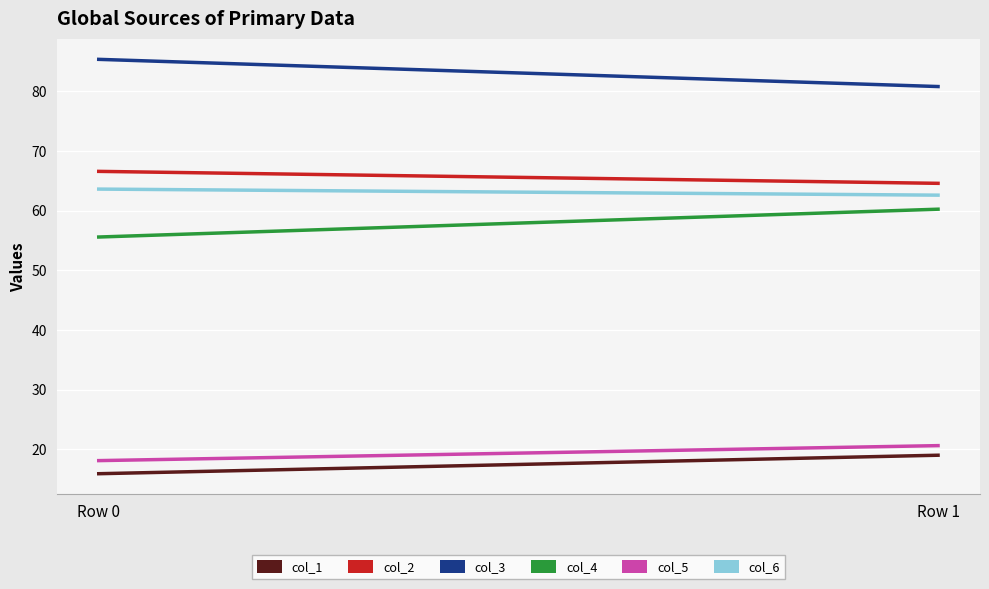

Which series has the largest total across all categories?

col_3